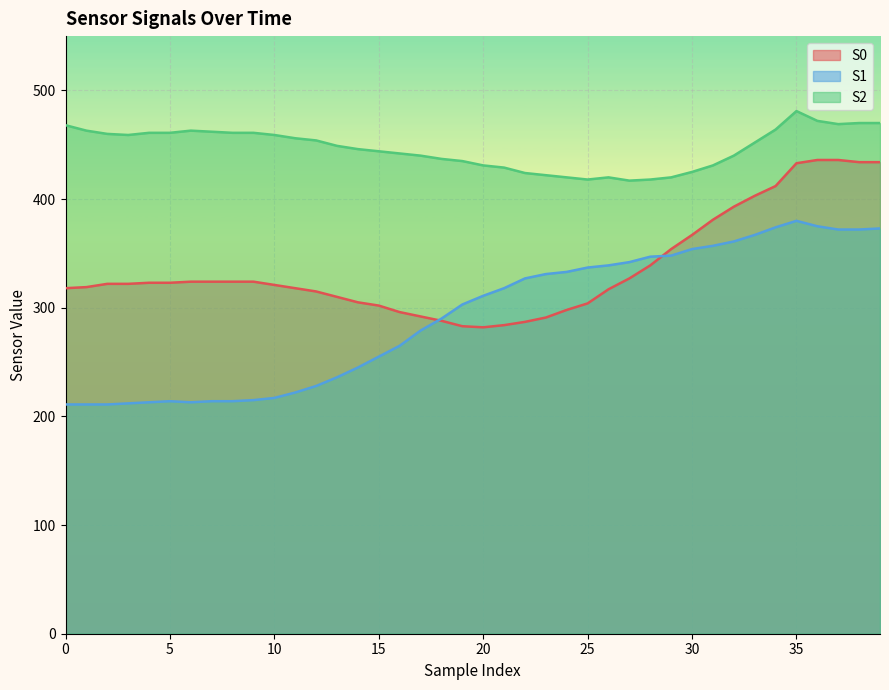

What are all the series names shown in the legend?

S0, S1, S2